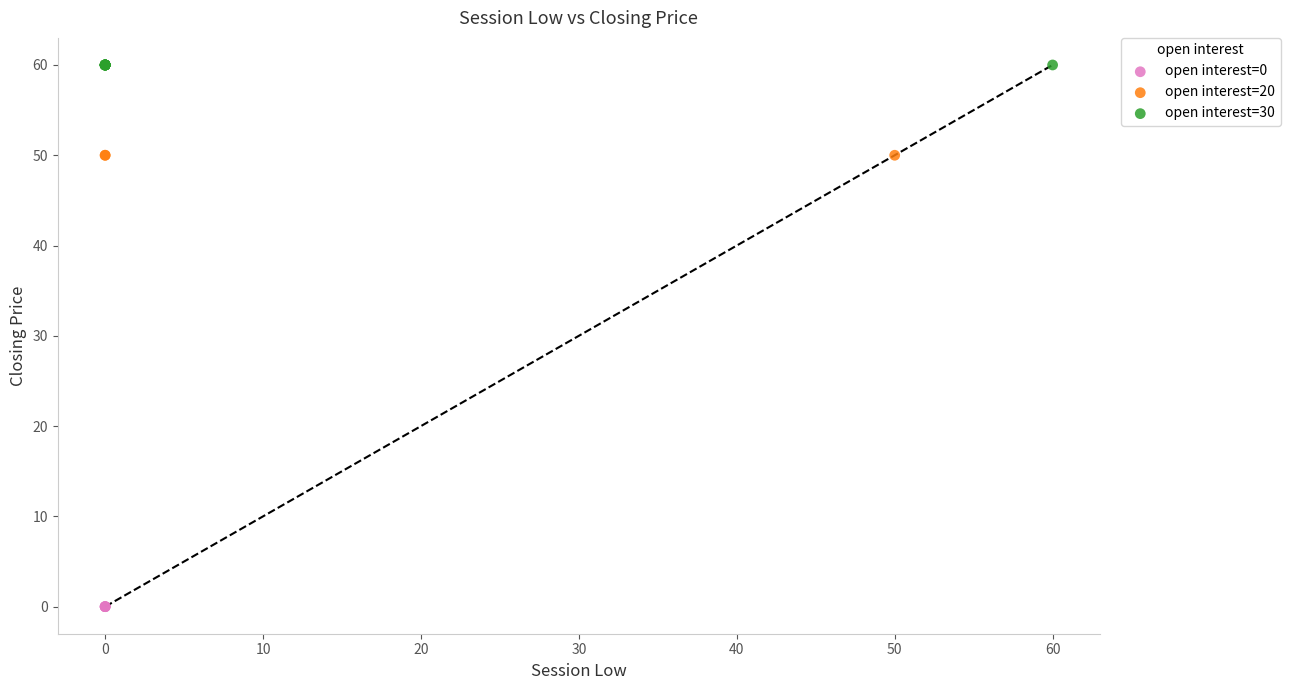

Which series reaches the minimum Y coordinate?

open interest=0